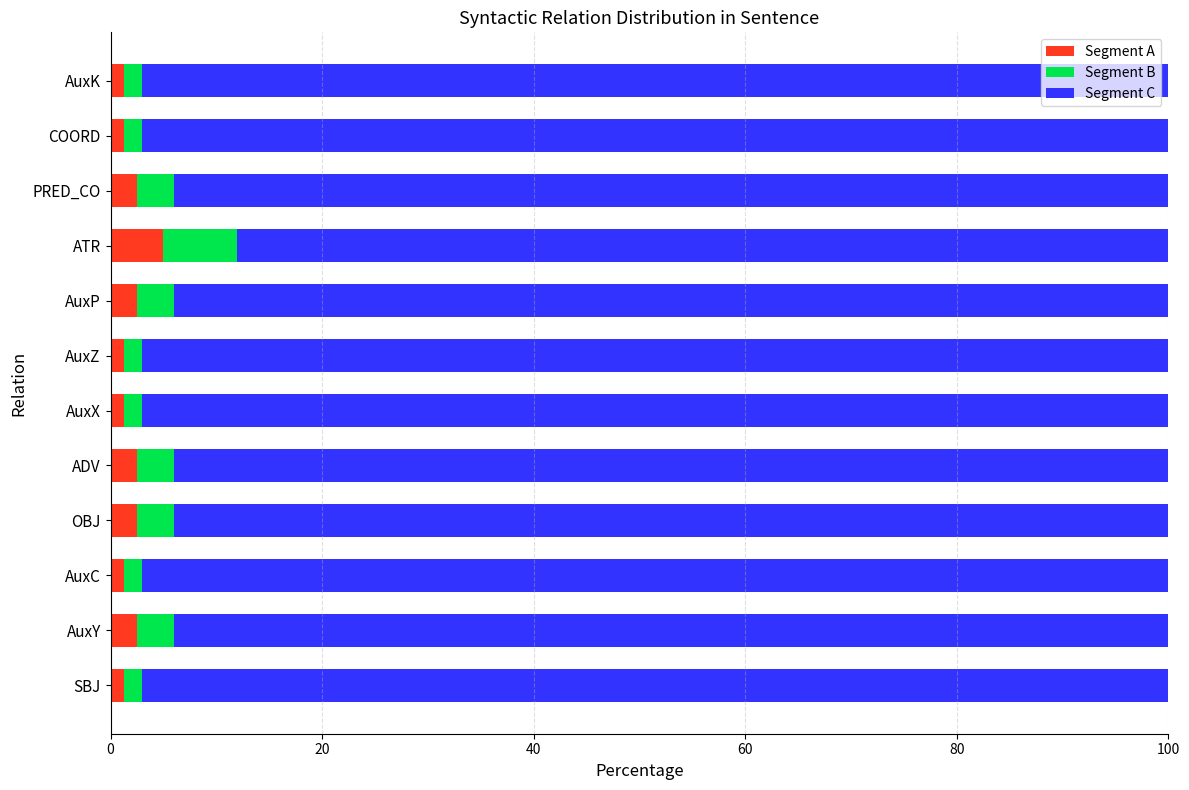

What is the highest value of the Segment A series?

5.0